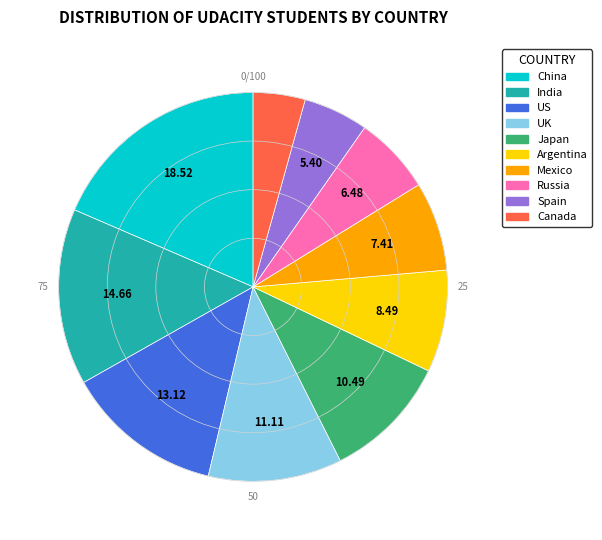

Does India represent more than half of the total?

No